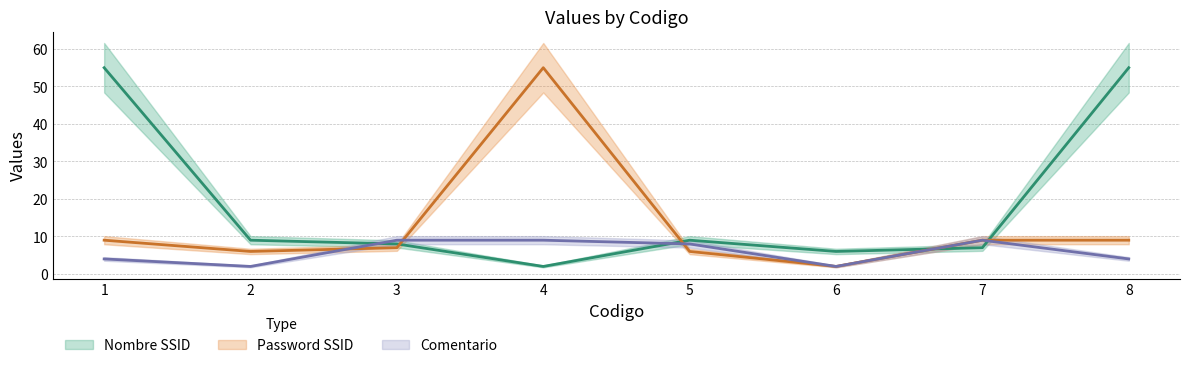

Where does the Comentario series first go above 8?

3